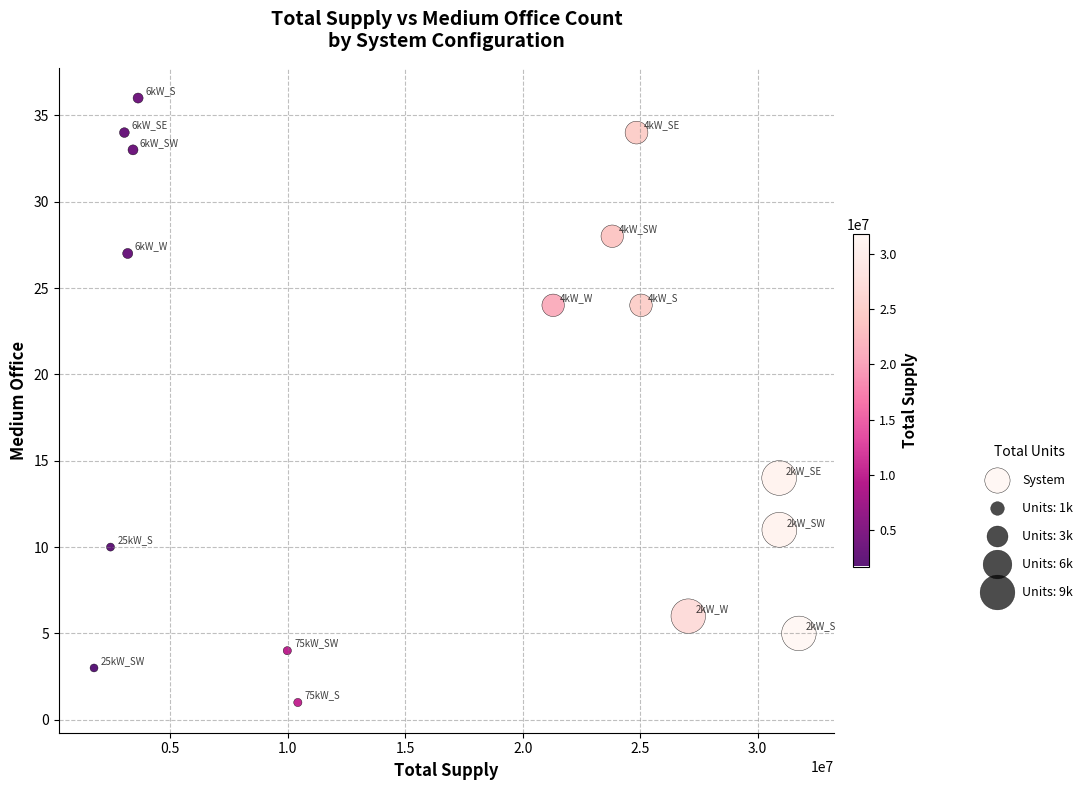

What is the range of Y values (max minus min)?

35